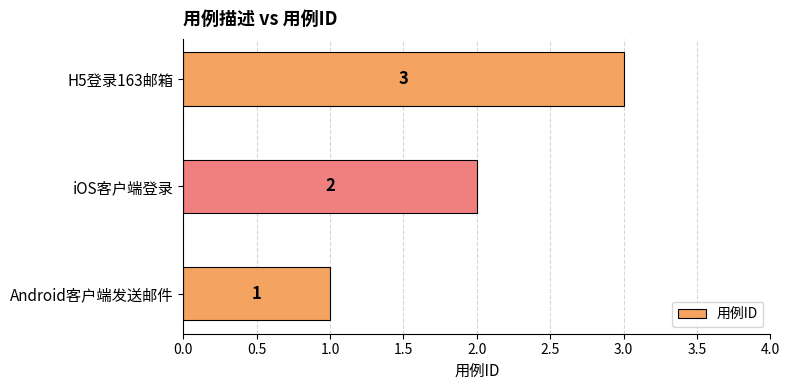

What is the change in value from iOS客户端登录 to H5登录163邮箱?

+1